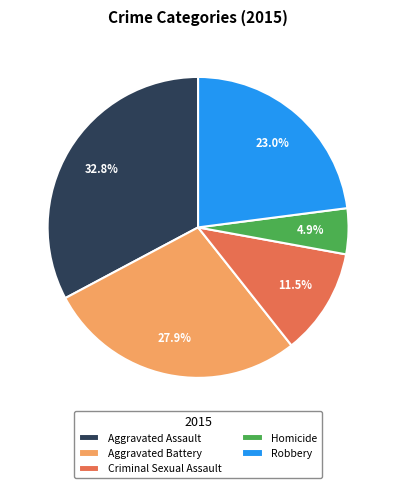

Does Aggravated Battery account for over 50% of the chart?

No